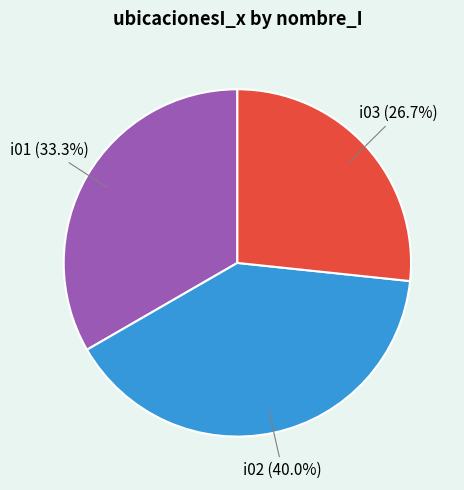

True or false: i02 accounts for 40% of the total.

True